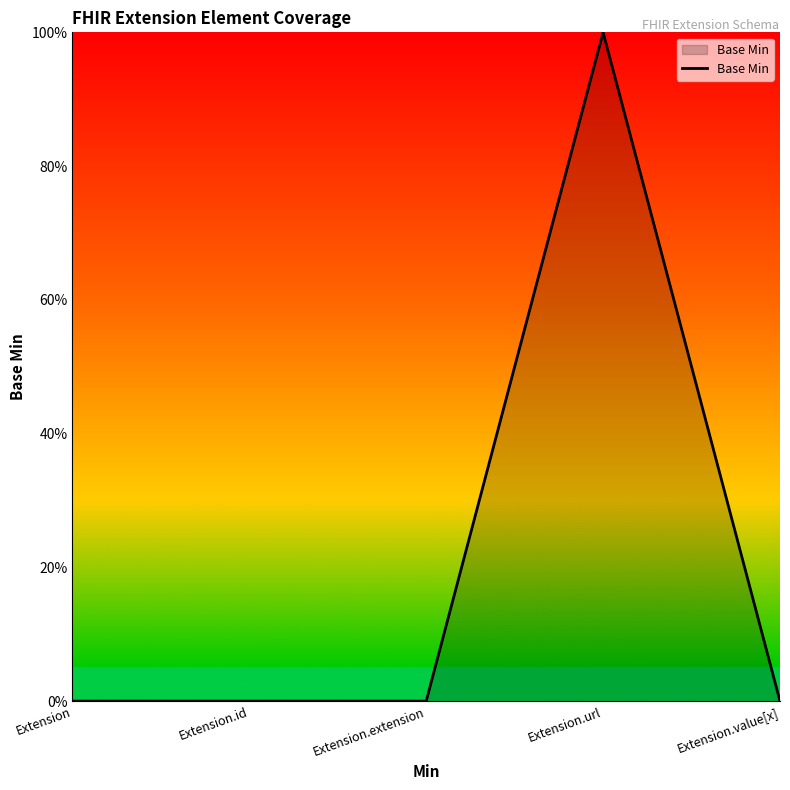

Rank the categories by value from highest to lowest.

Extension.url, Extension, Extension.id, Extension.extension, Extension.value[x]